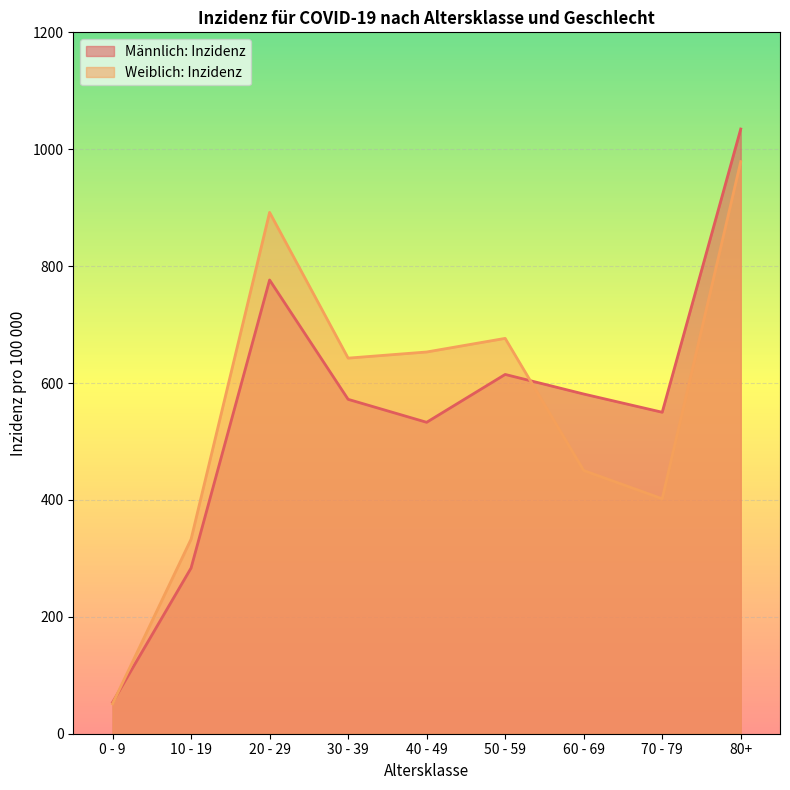

What is the label of the 9th point from the left?

80+